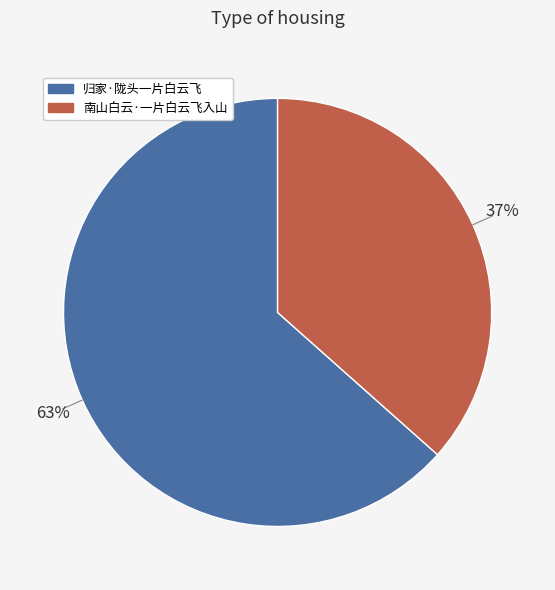

Count the number of slices in the pie.

2